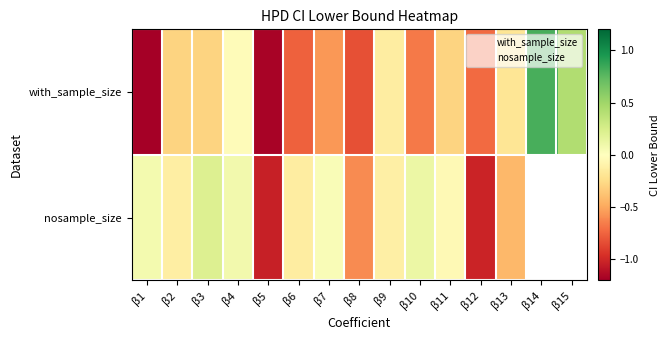

Where is the data nearest to the value 0?

β4